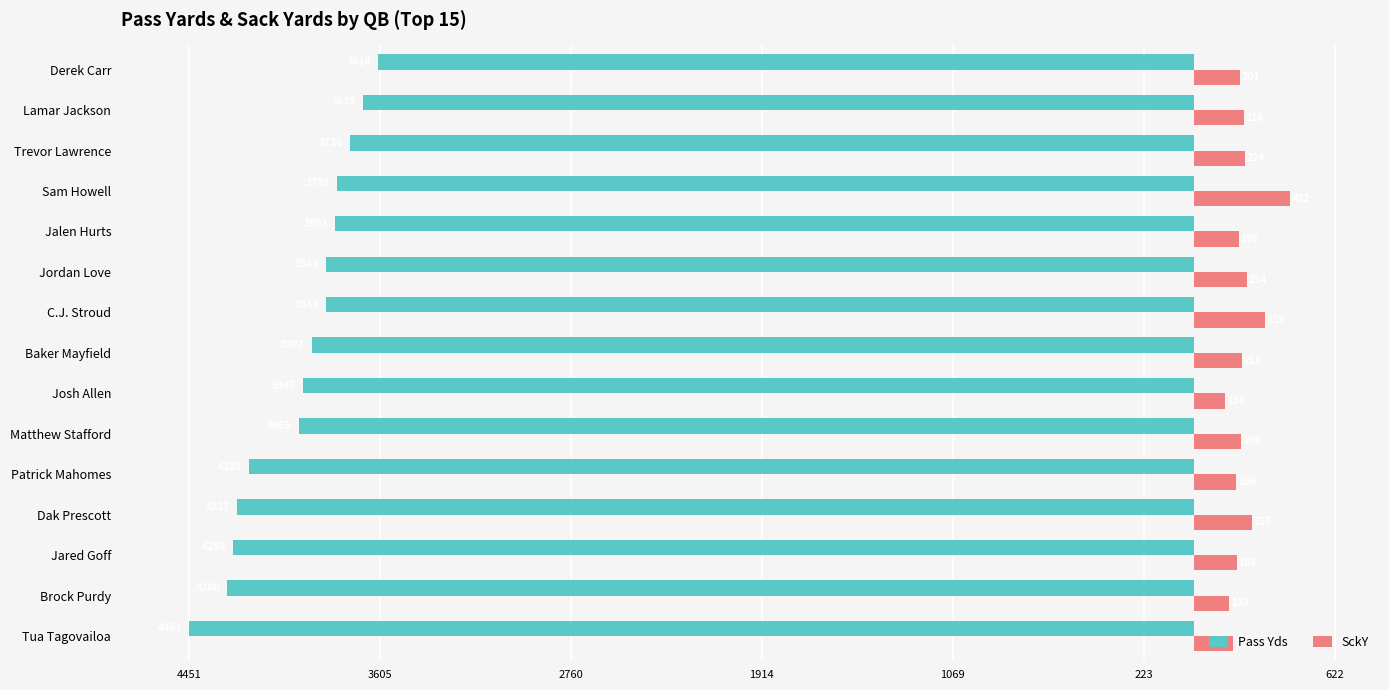

What is the sum of all SckY values?

3314